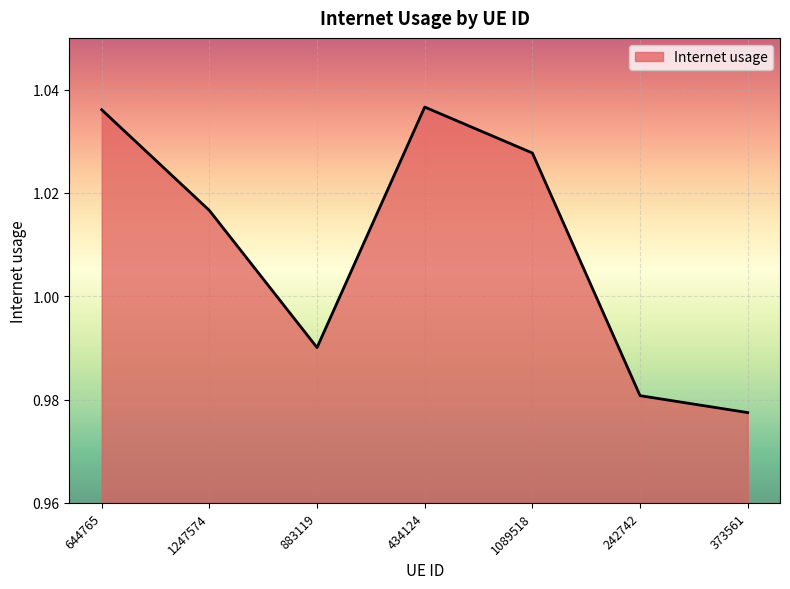

Where is the data nearest to the value 1?

883119